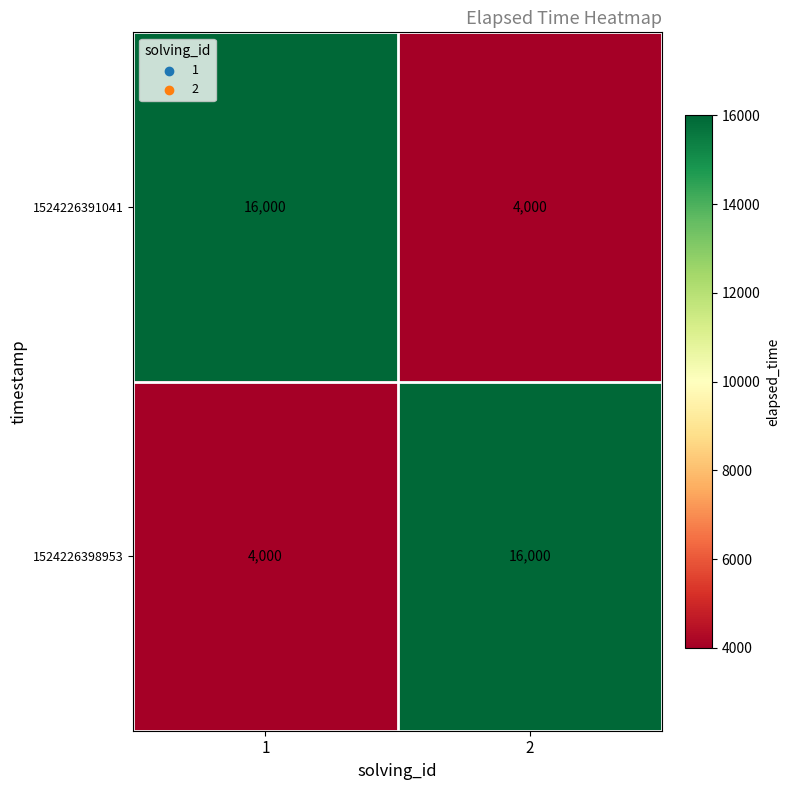

What is the maximum value shown in the chart?

16000